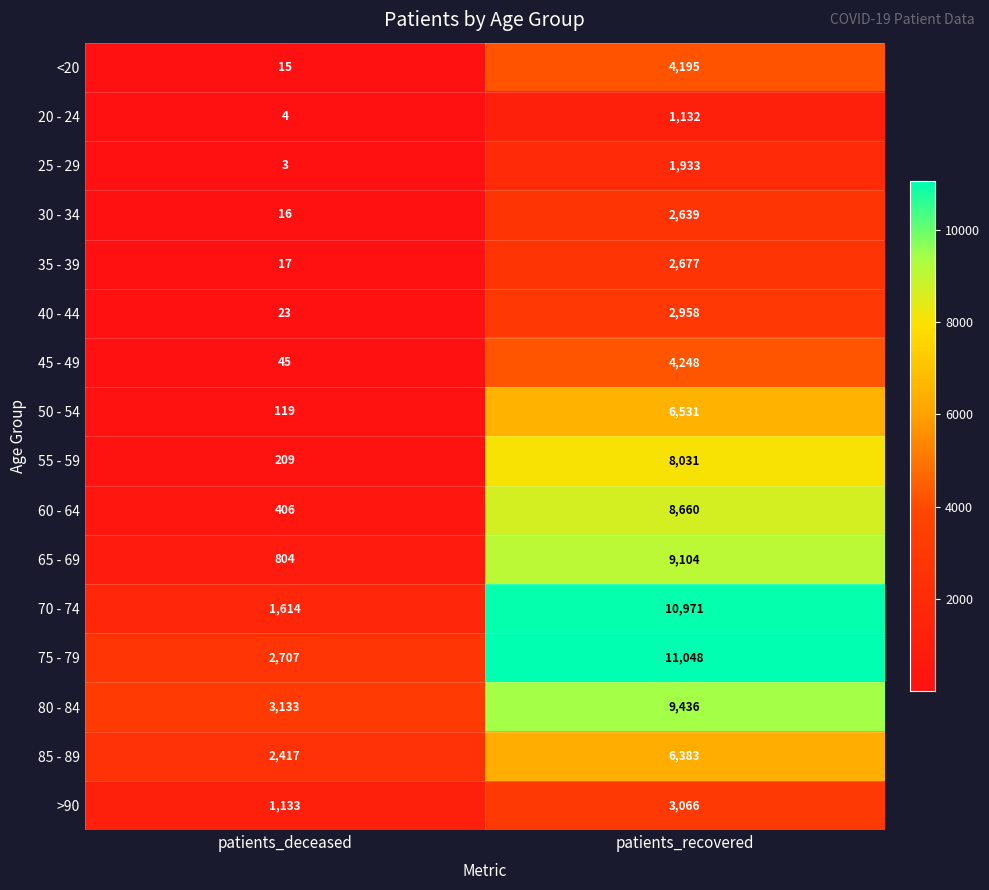

Is the value of 25 - 29 at patients_deceased greater than the value of 65 - 69 at patients_deceased?

No